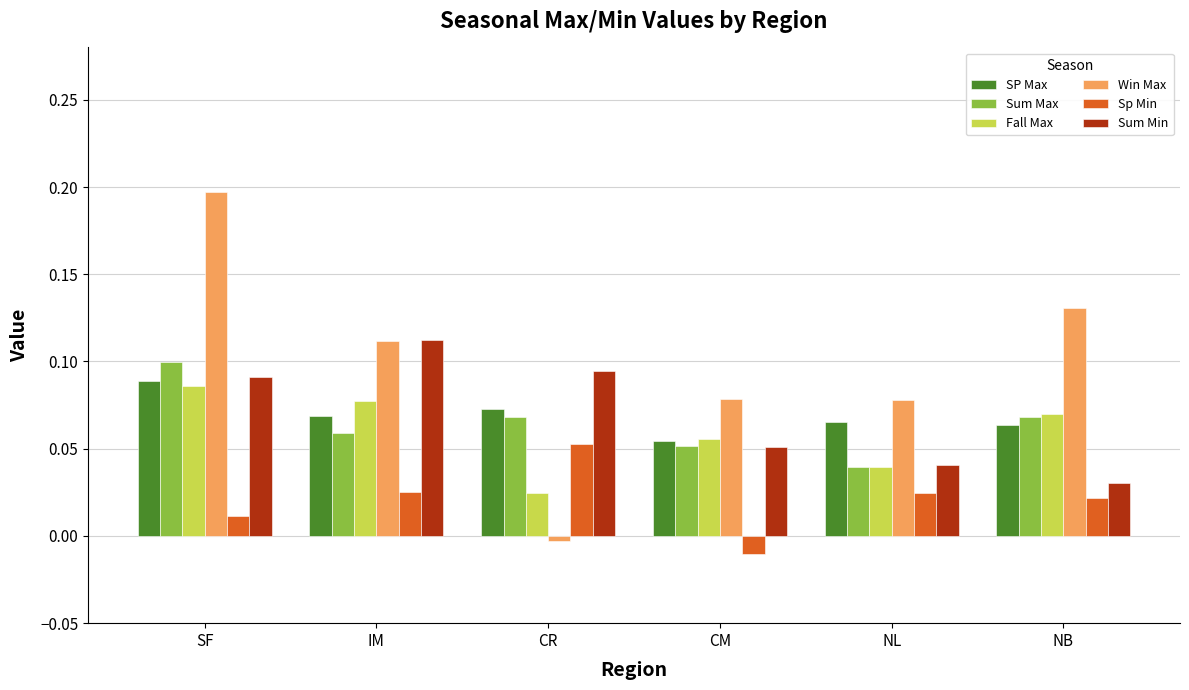

Which series has the widest spread of values?

Win Max